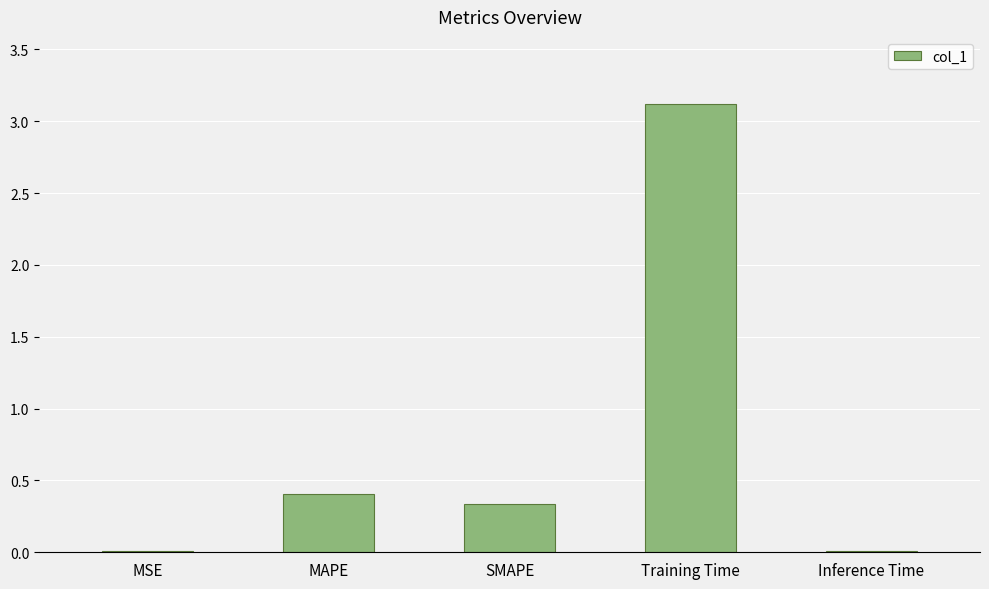

Which category has the highest value across all series?

Training Time